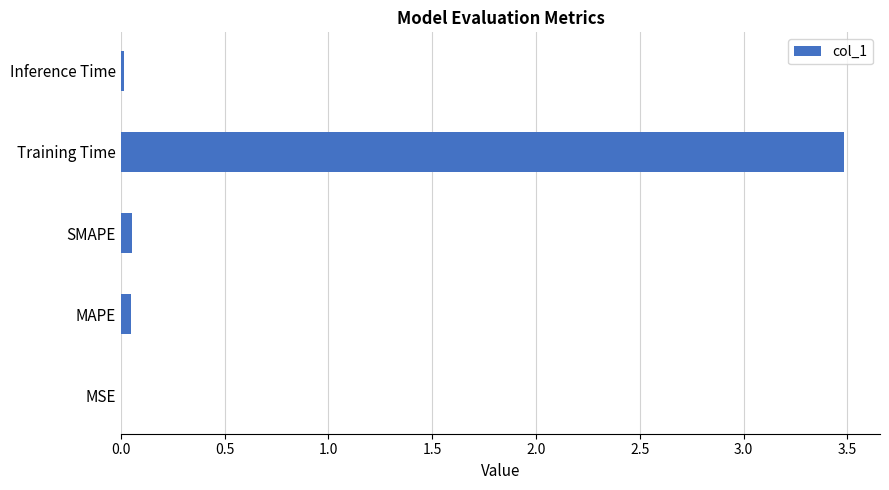

Which label corresponds to the largest value in the chart?

Training Time